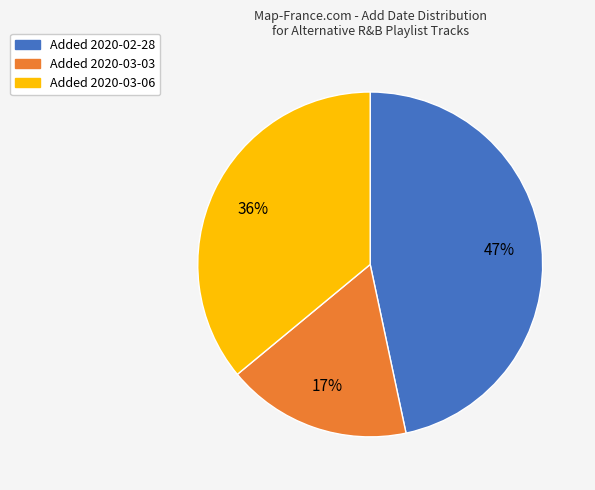

How many segments does this pie chart have?

3